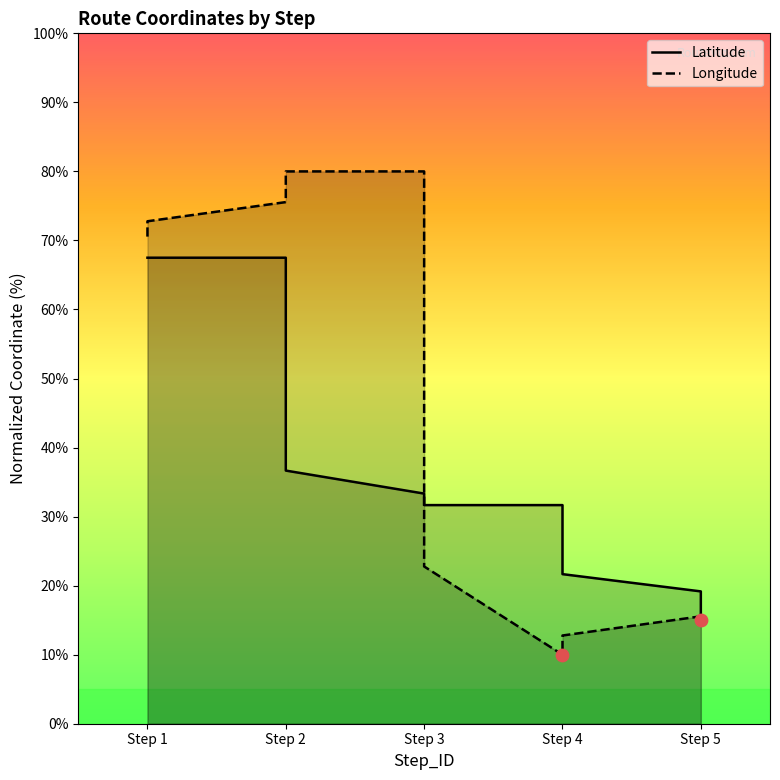

Which series has the largest total across all categories?

Longitude